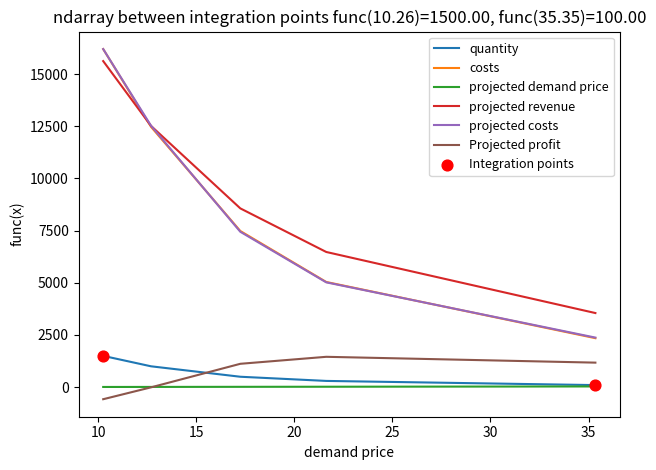

What are all the series names shown in the legend?

quantity, costs, projected demand price, projected revenue, projected costs, Projected profit